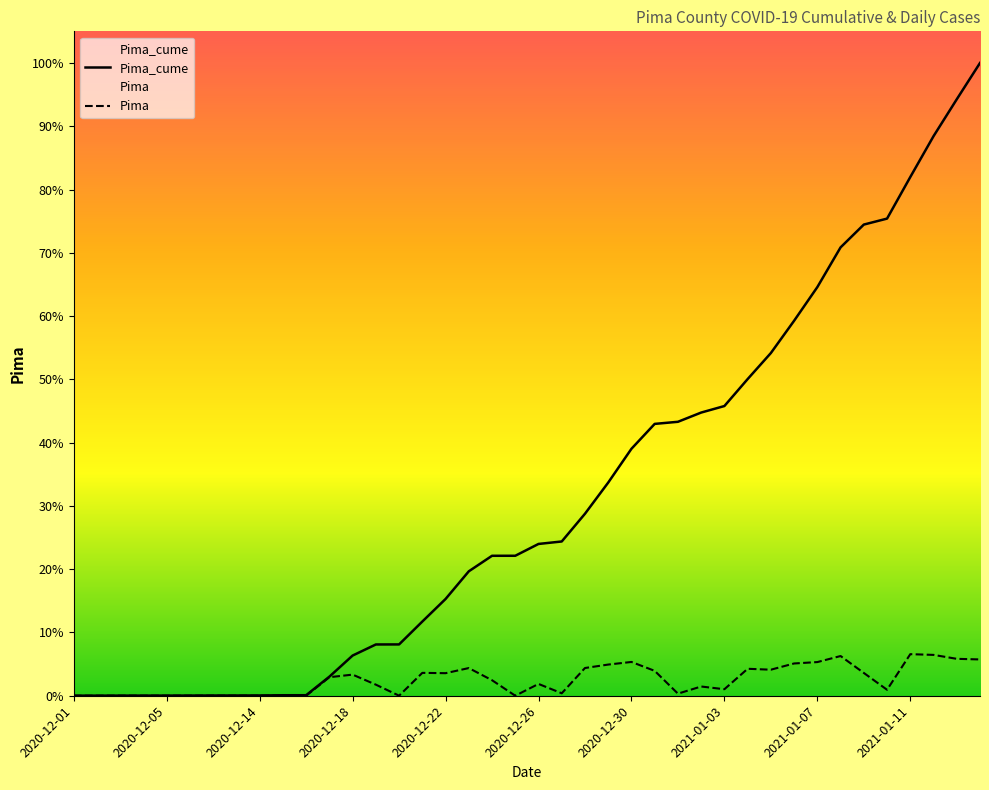

Does the chart have visible grid lines?

No